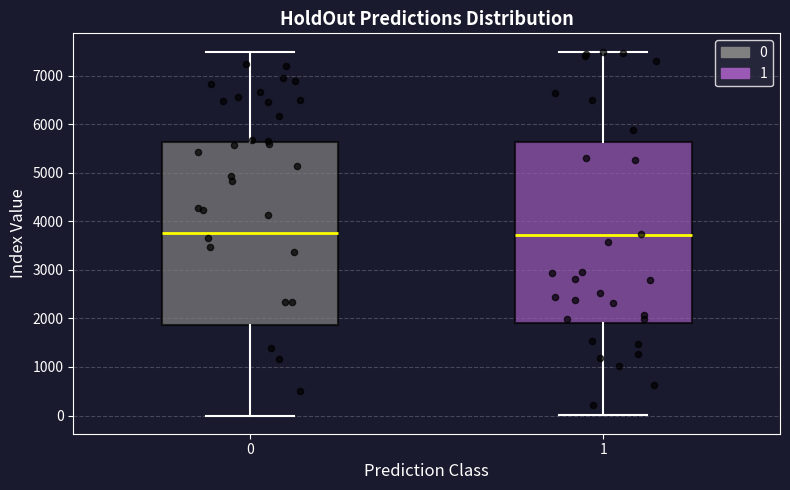

Reading left to right, transcribe this box plot: for each box, give where its median line is, the range the box spans, and where its two whiskers end, as read against the y-axis. The values are not printed on the chart, so give them approximately, as read against the axis.

0: median 3800, box 1900 to 5600, whiskers 0 to 7500
1: median 3700, box 1900 to 5600, whiskers 0 to 7500